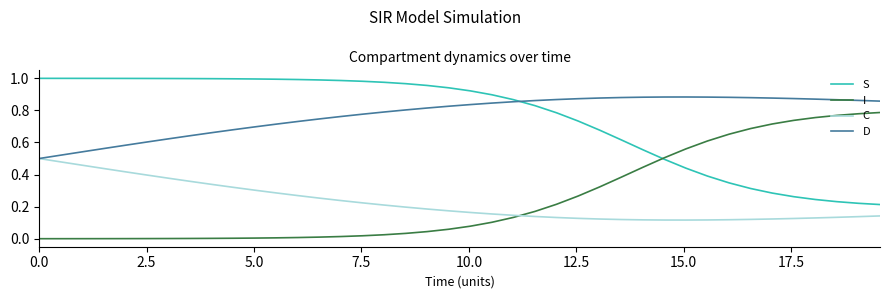

Which series has the largest total across all categories?

D